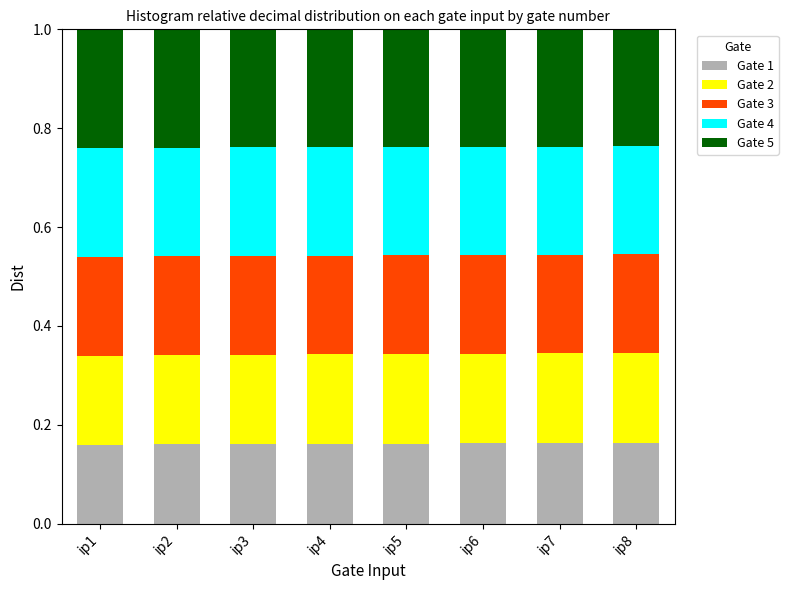

True or false: Gate 1 has a value of 0.2 at ip3.

True